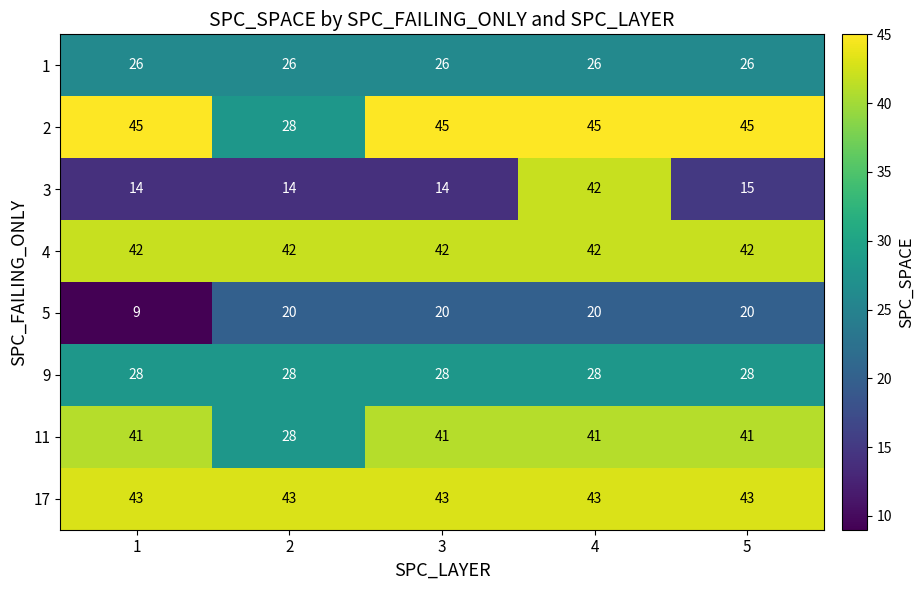

Which series has the largest total across all categories?

17